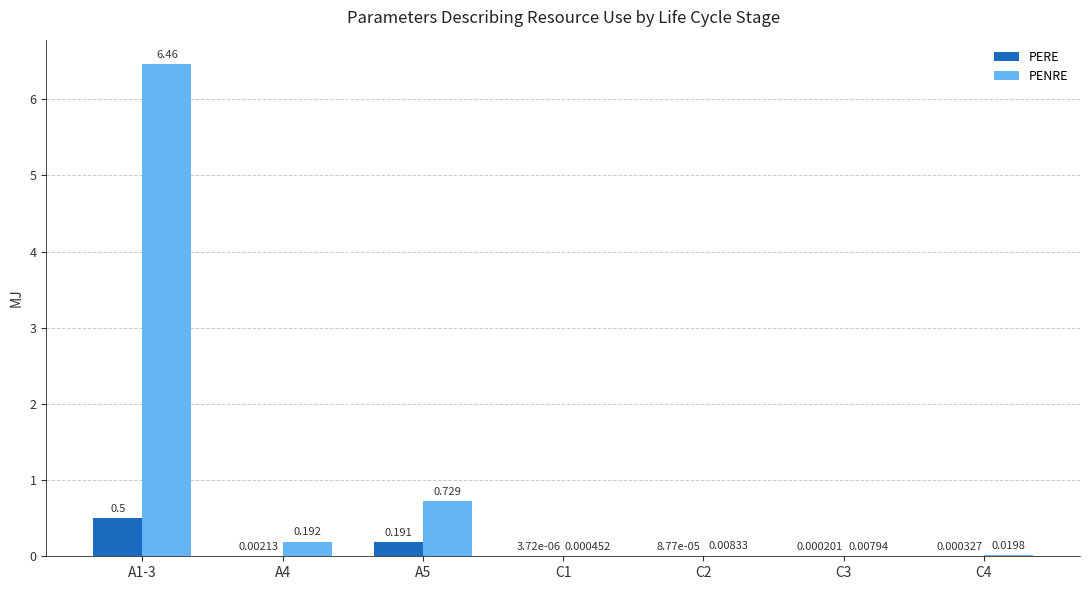

Which series changed the most between A1-3 and C3?

PENRE